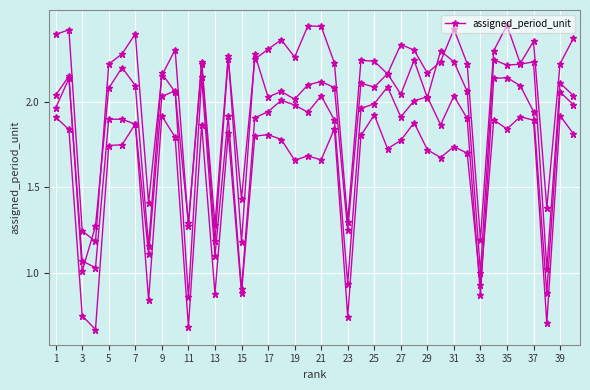

The value at 27 is 3.2. True or false?

False